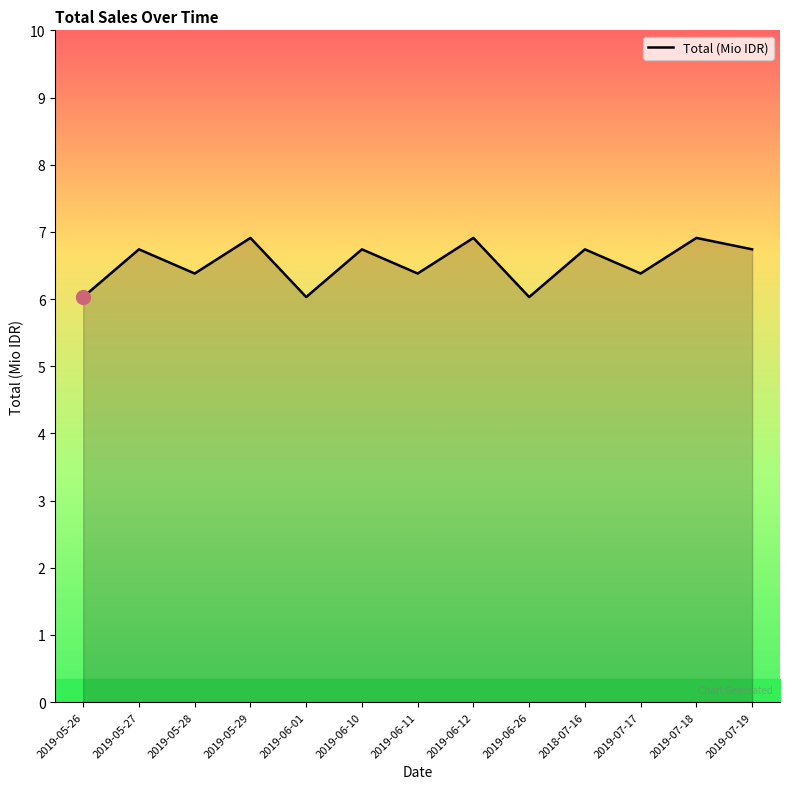

True or false: the data has more than 1 interior local peaks.

True